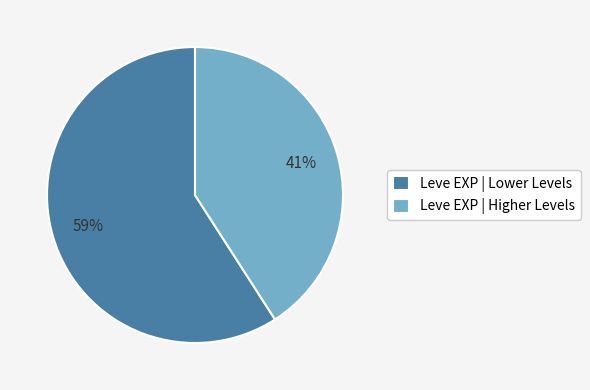

Rank the categories by value from lowest to highest.

Leve EXP | Higher Levels, Leve EXP | Lower Levels